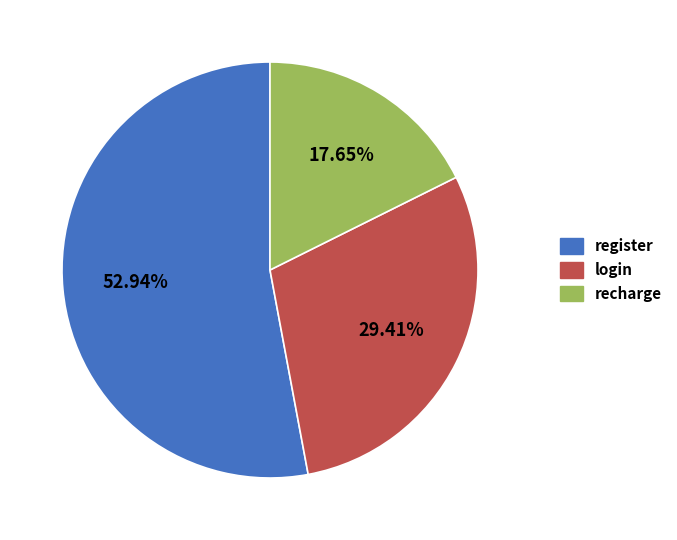

Between recharge and login, which is larger?

login